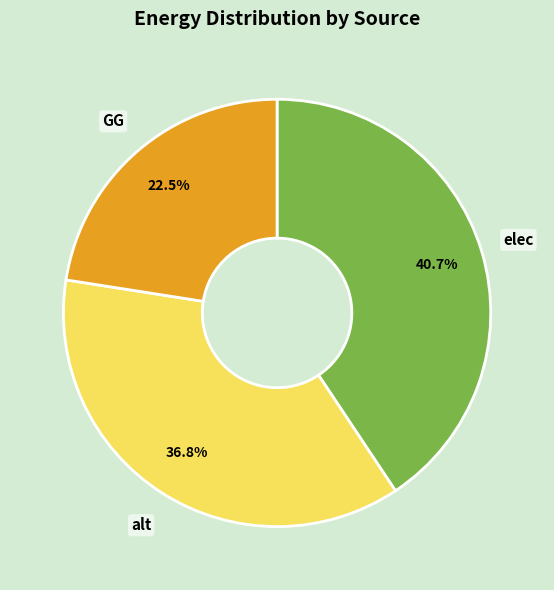

Which category has the smallest portion of the pie?

GG